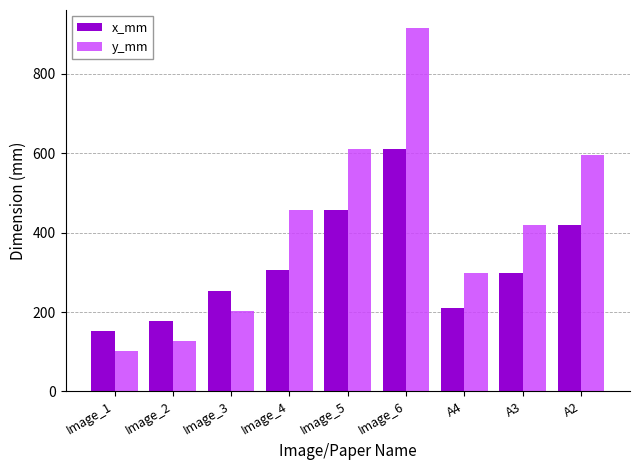

Rank the series by their maximum value, from lowest to highest.

x_mm, y_mm